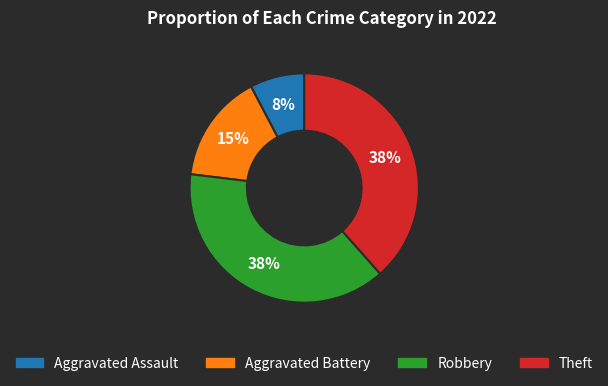

Between Aggravated Battery and Robbery, which is larger?

Robbery